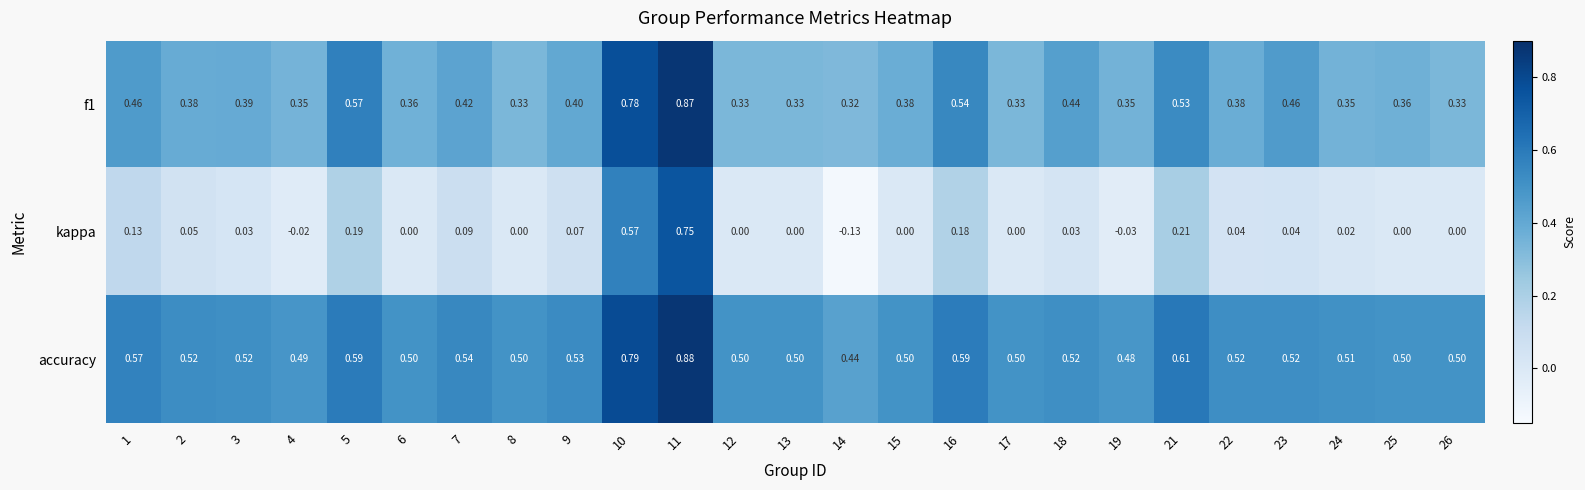

Which series has the largest total across all categories?

accuracy